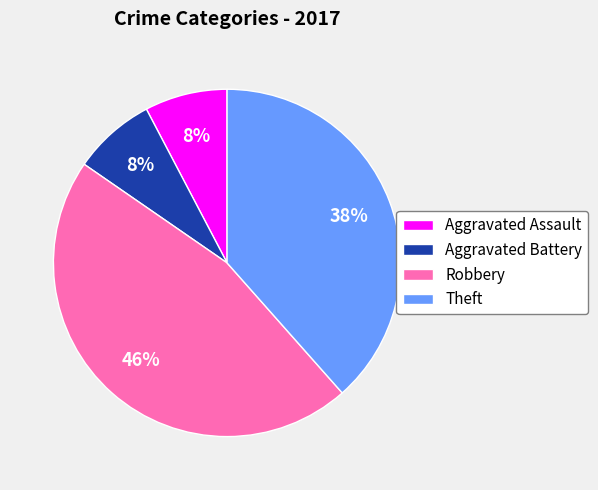

Which category has the biggest portion of the pie?

Robbery